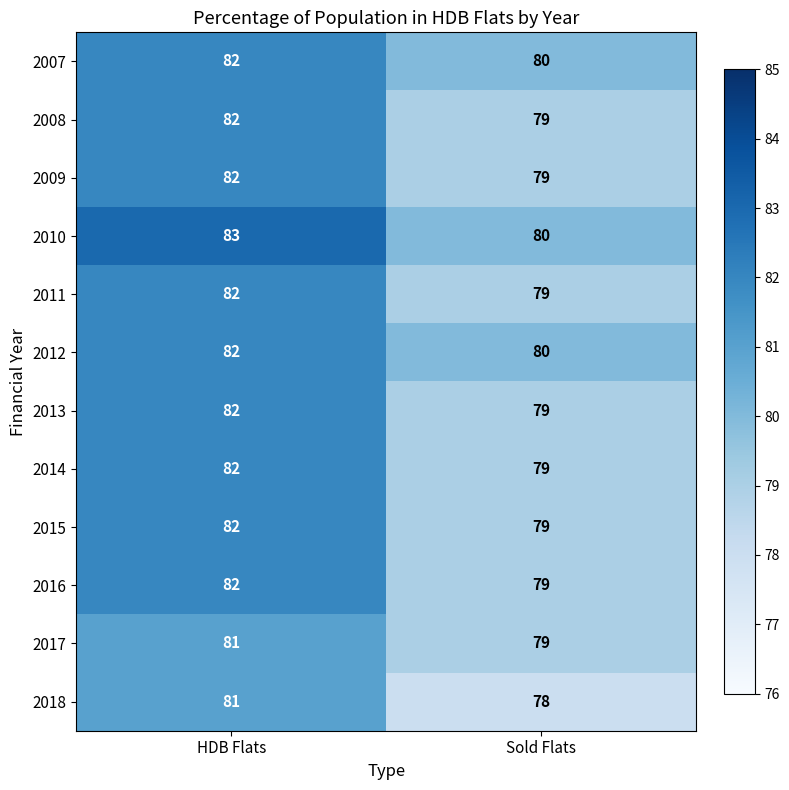

Which series has the largest total across all categories?

2010